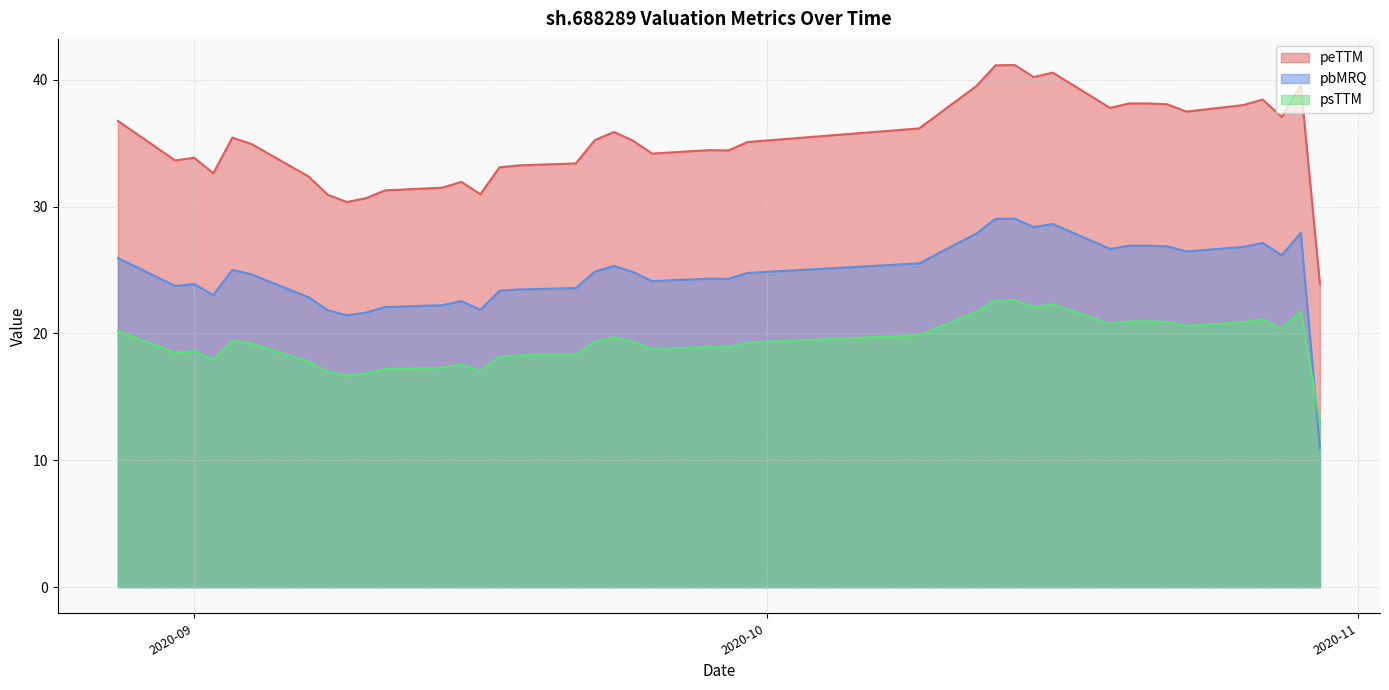

Rank the series at 2020-09-24 from highest to lowest value.

peTTM, pbMRQ, psTTM